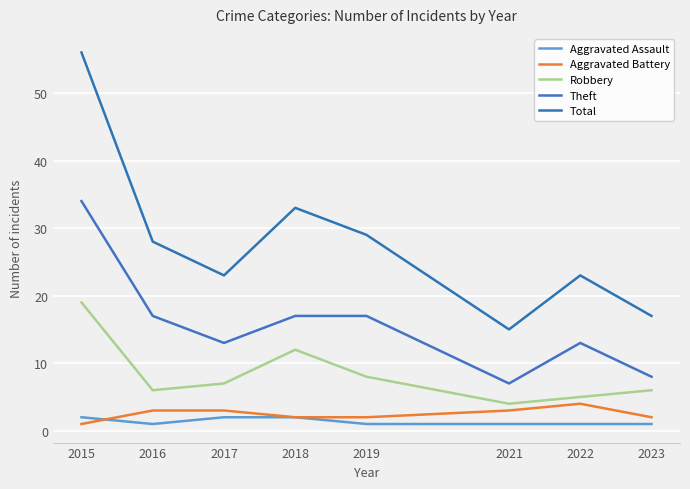

True or false: Theft and Total cross at least once.

False